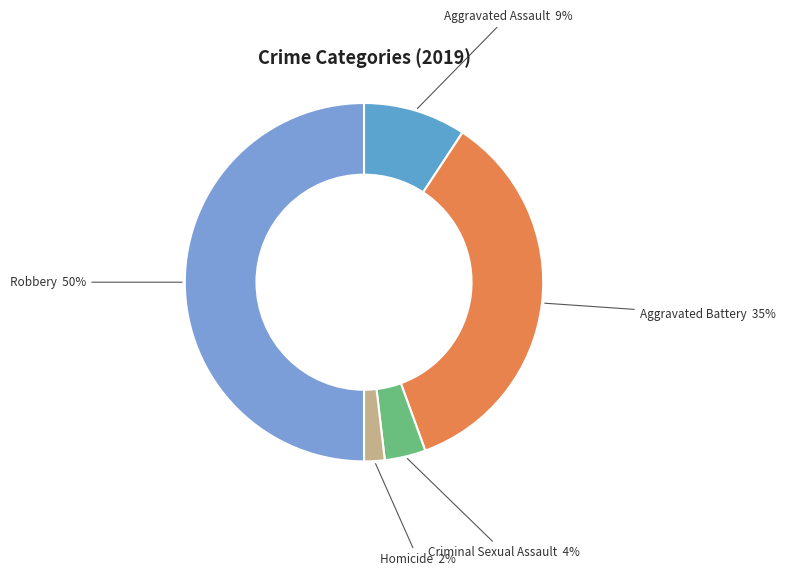

How many slices are in this pie chart?

5